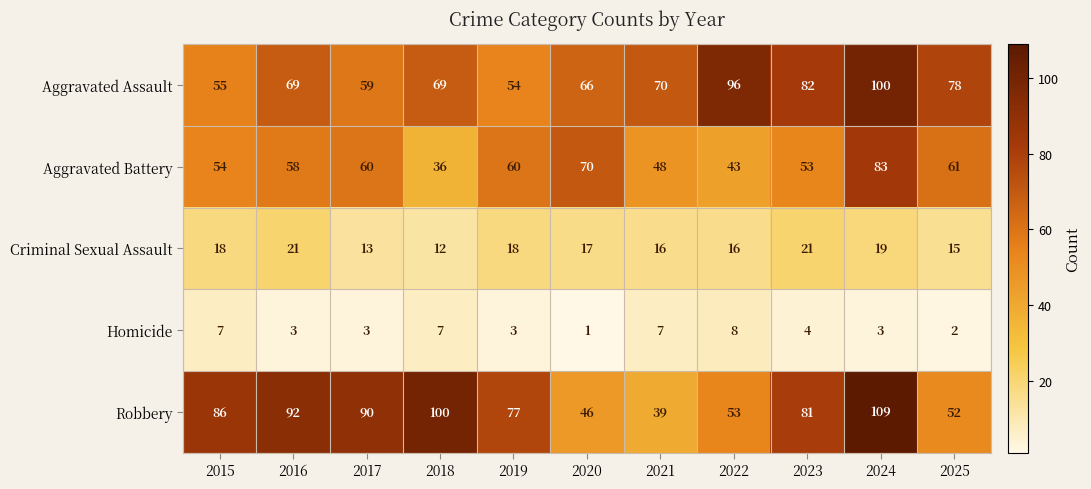

Which category has the highest value across all series?

2024